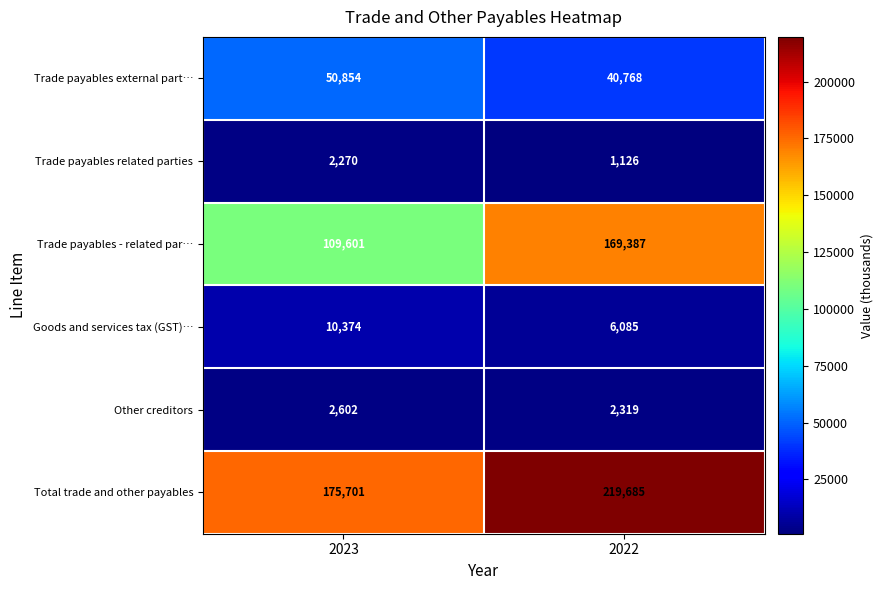

Which series has the largest total across all categories?

Total trade and other payables